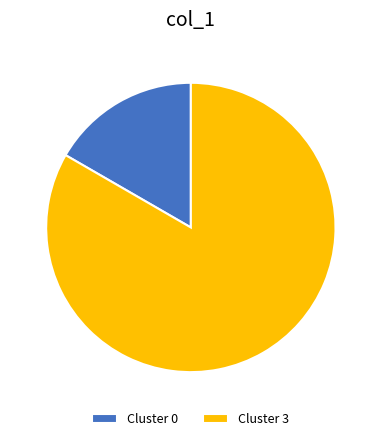

True or false: Cluster 0 accounts for 17% of the total.

True